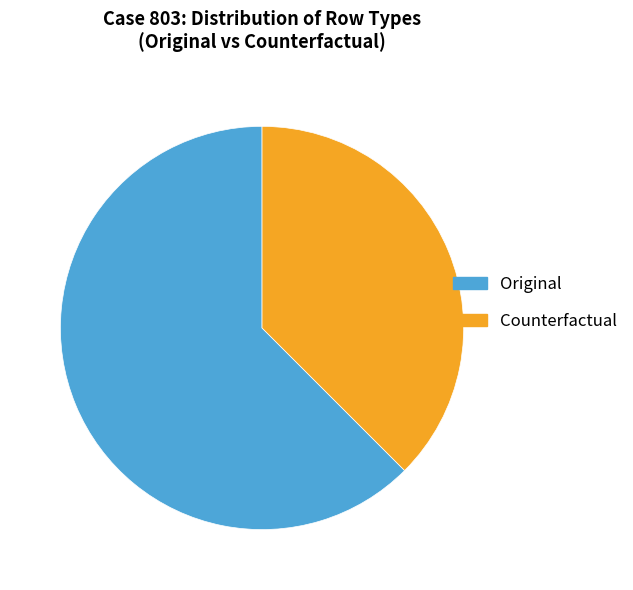

Does Counterfactual account for over 50% of the chart?

No